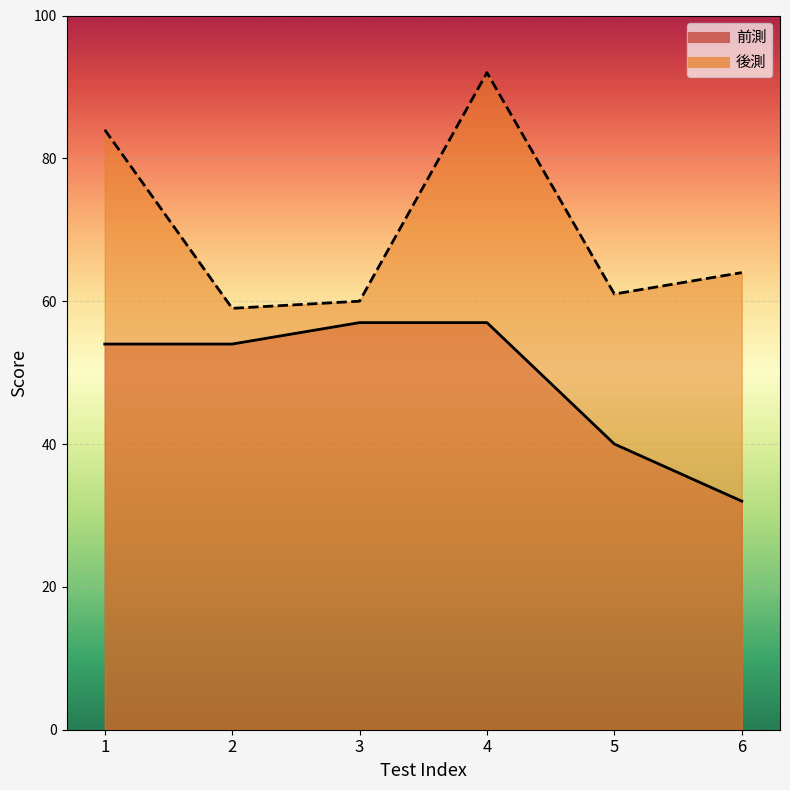

The 前測 series shows 39 at 4. True or false?

False